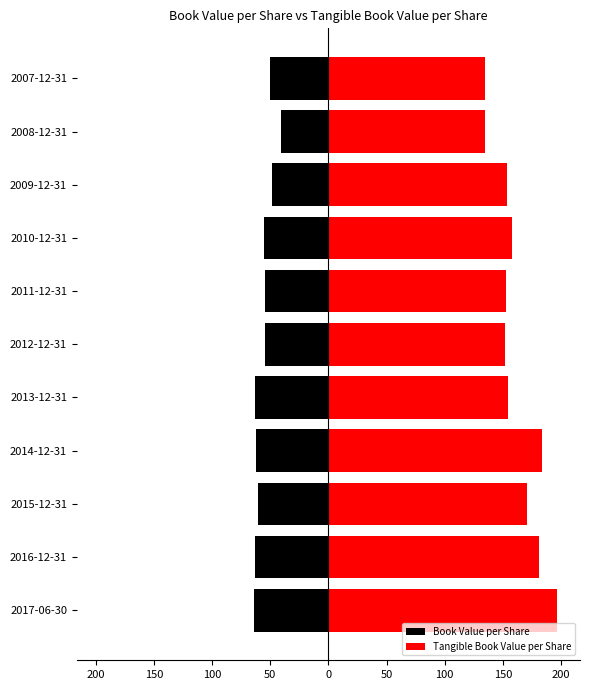

At 2014-12-31, list the series in order from largest to smallest.

Tangible Book Value per Share, Book Value per Share